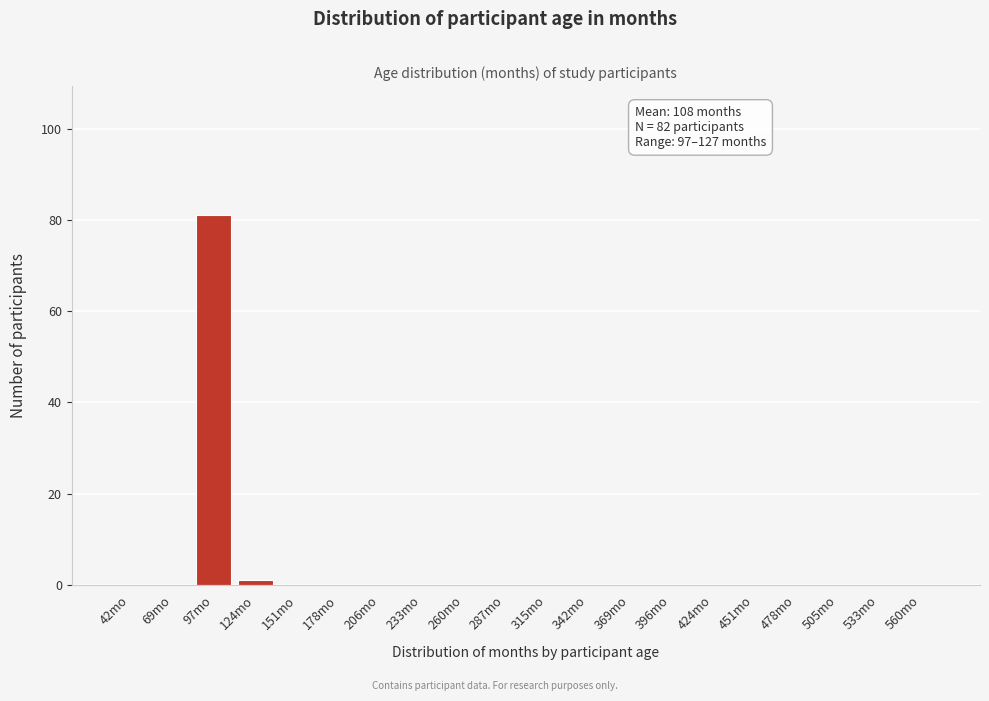

Reading left to right, extract all data points from this chart.

42mo=0	69mo=0	97mo=81	124mo=1	151mo=0	178mo=0	206mo=0	233mo=0	260mo=0	287mo=0	315mo=0	342mo=0	369mo=0	396mo=0	424mo=0	451mo=0	478mo=0	505mo=0	533mo=0	560mo=0